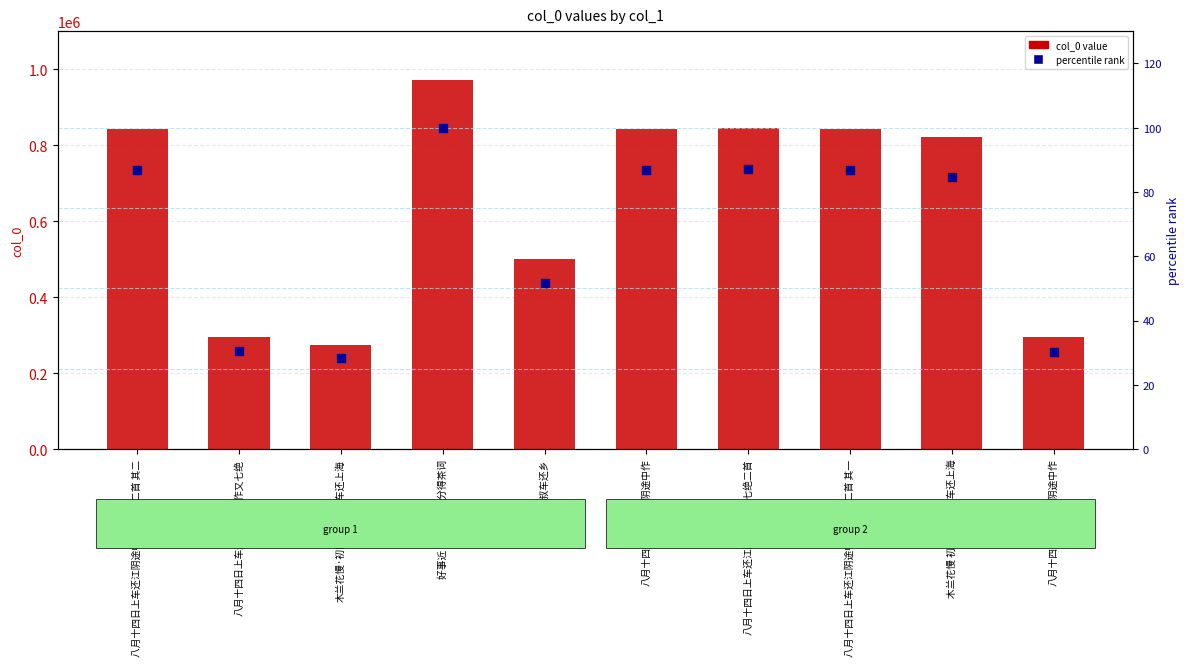

Which series has the largest Y range (max minus min)?

col_0